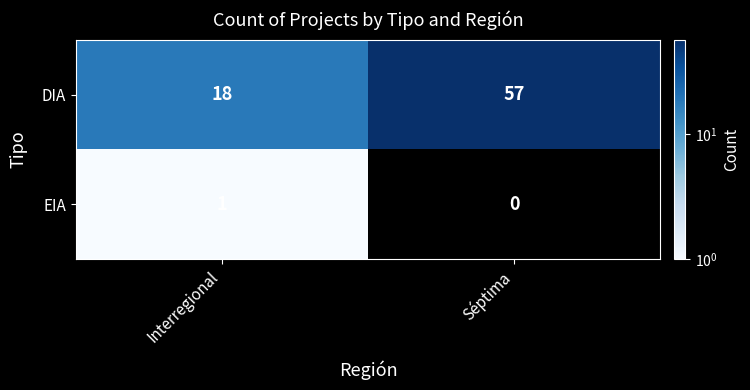

Which label corresponds to the smallest value in the chart?

Séptima